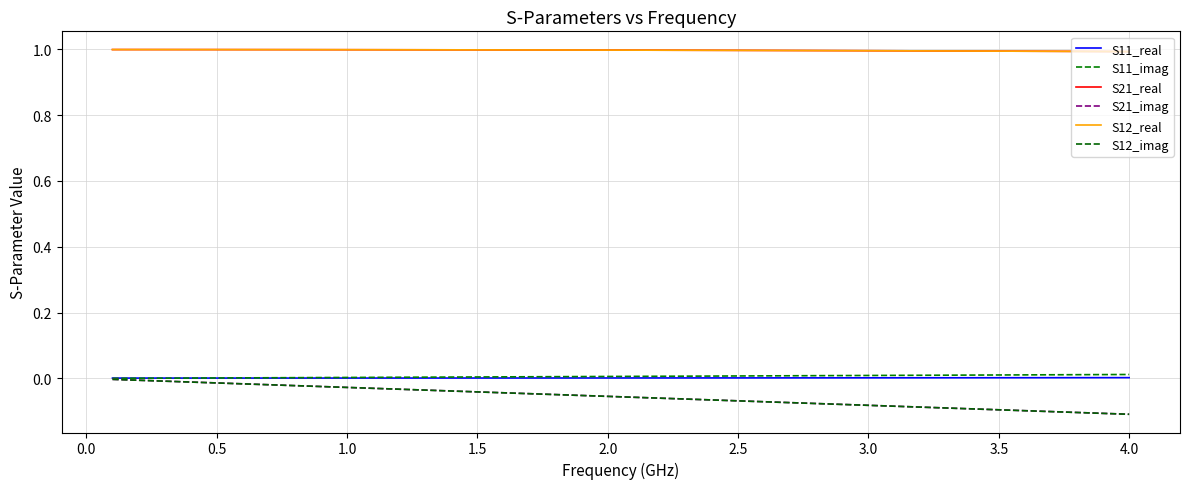

Is this an area chart (filled region under the line)?

No